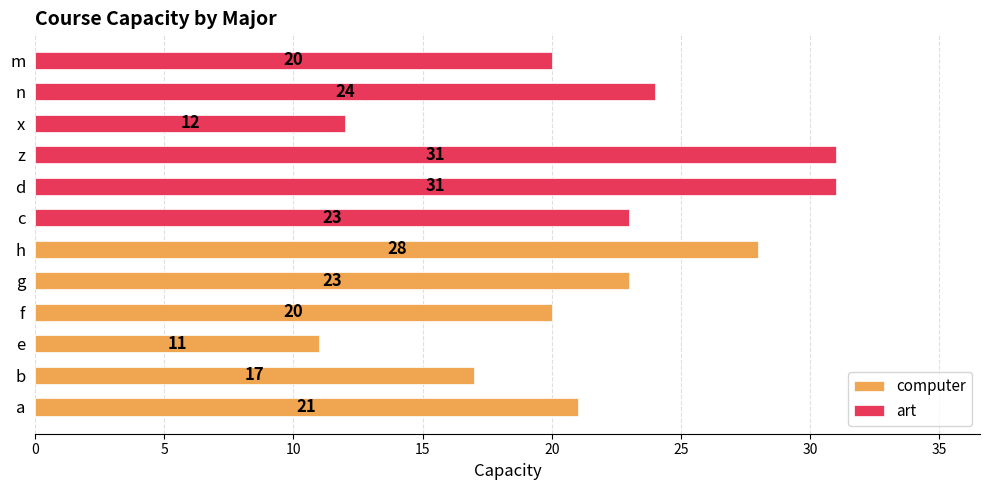

What is the difference between the highest and lowest values at 25?

8